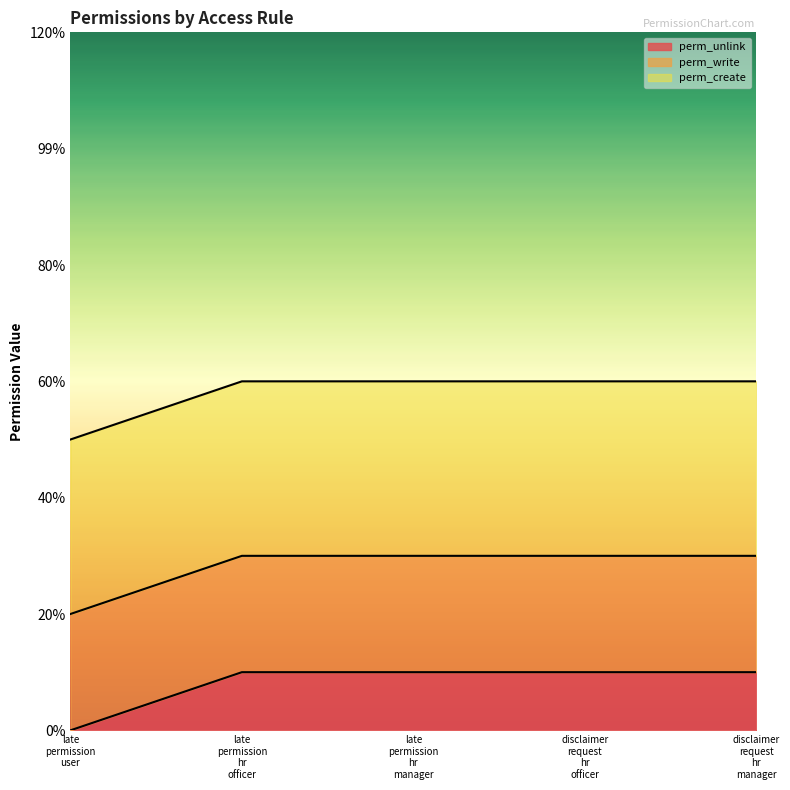

True or false: perm_unlink and perm_create intersect in this chart.

False